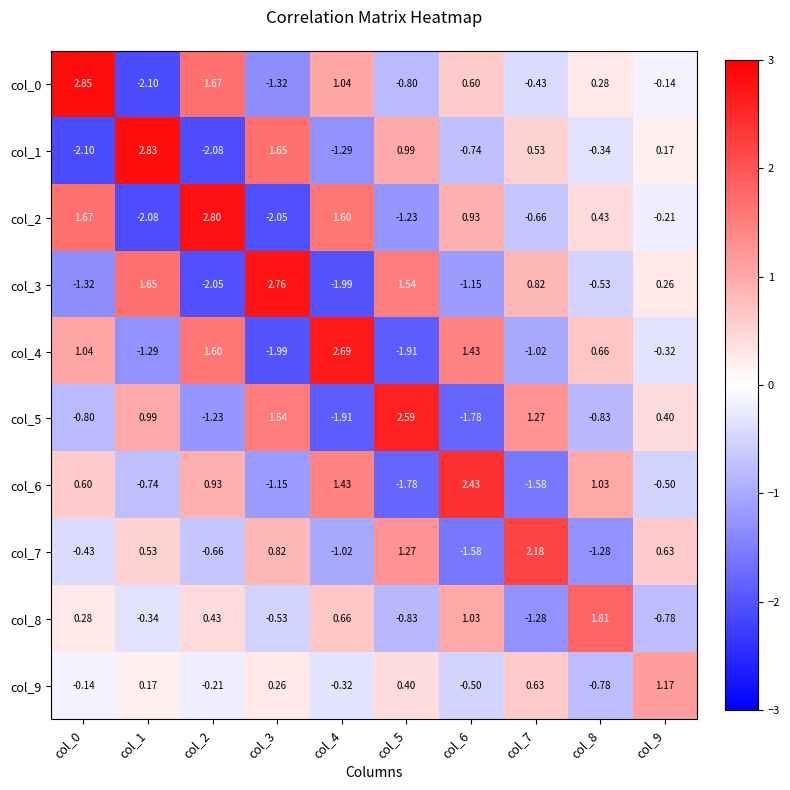

What is the spread (max minus min) of values at col_7?

3.8